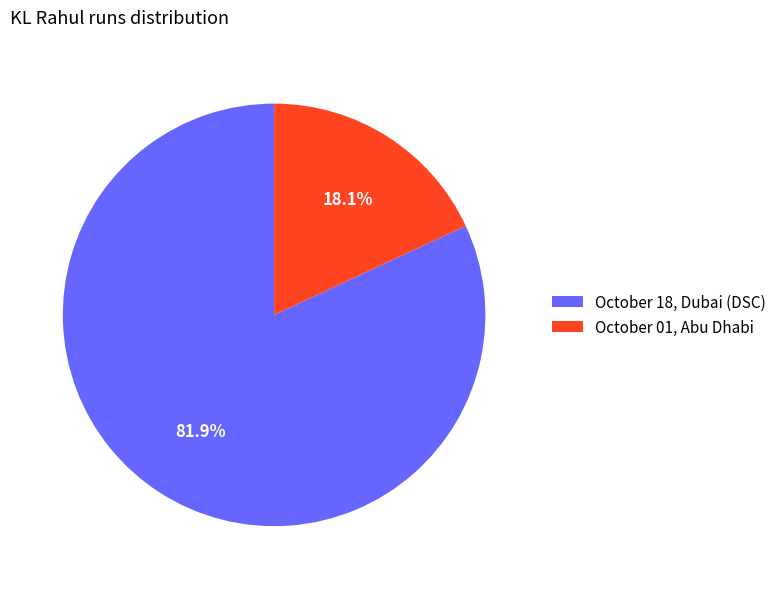

How many segments does this pie chart have?

2